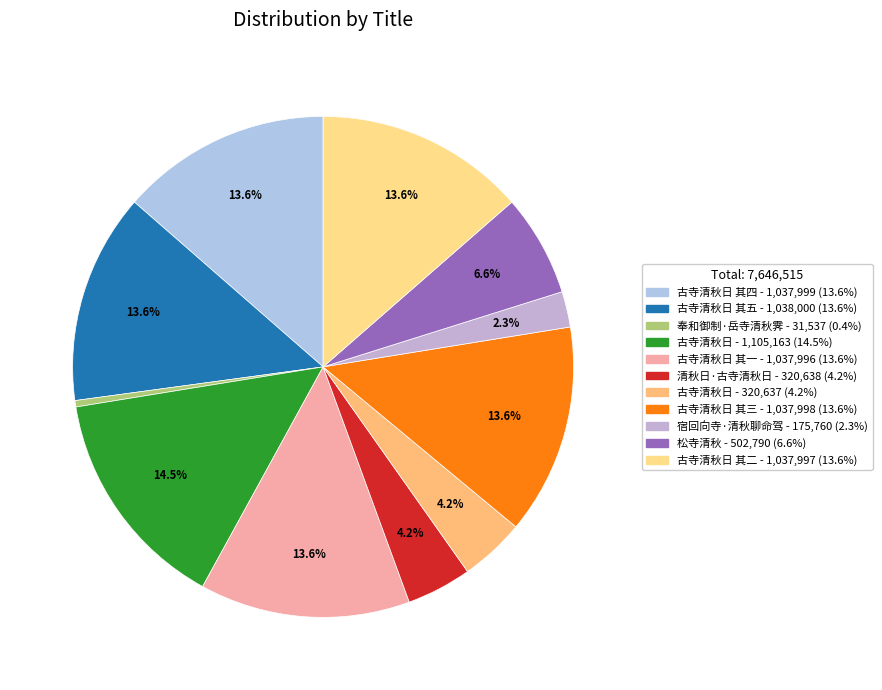

Count the number of slices in the pie.

11